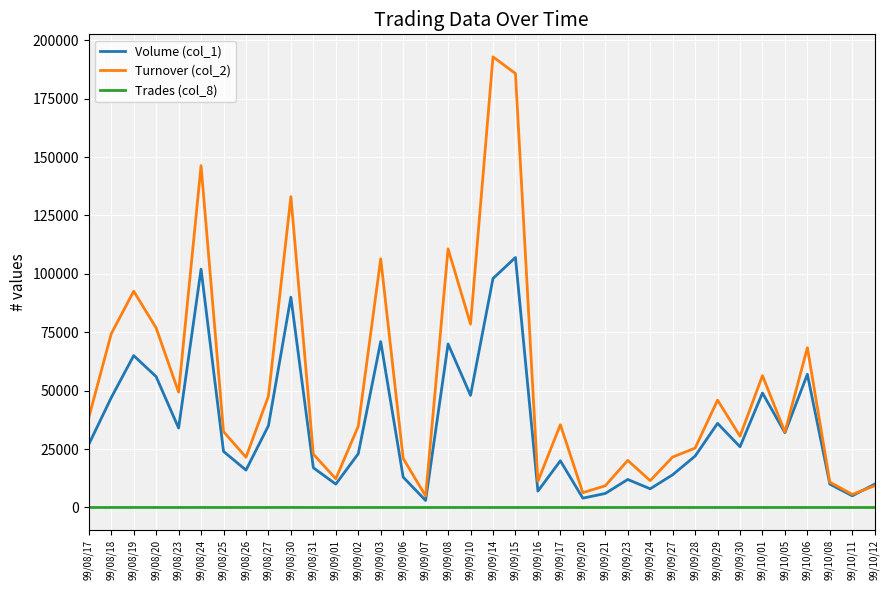

True or false: Volume (col_1) and Trades (col_8) intersect in this chart.

False